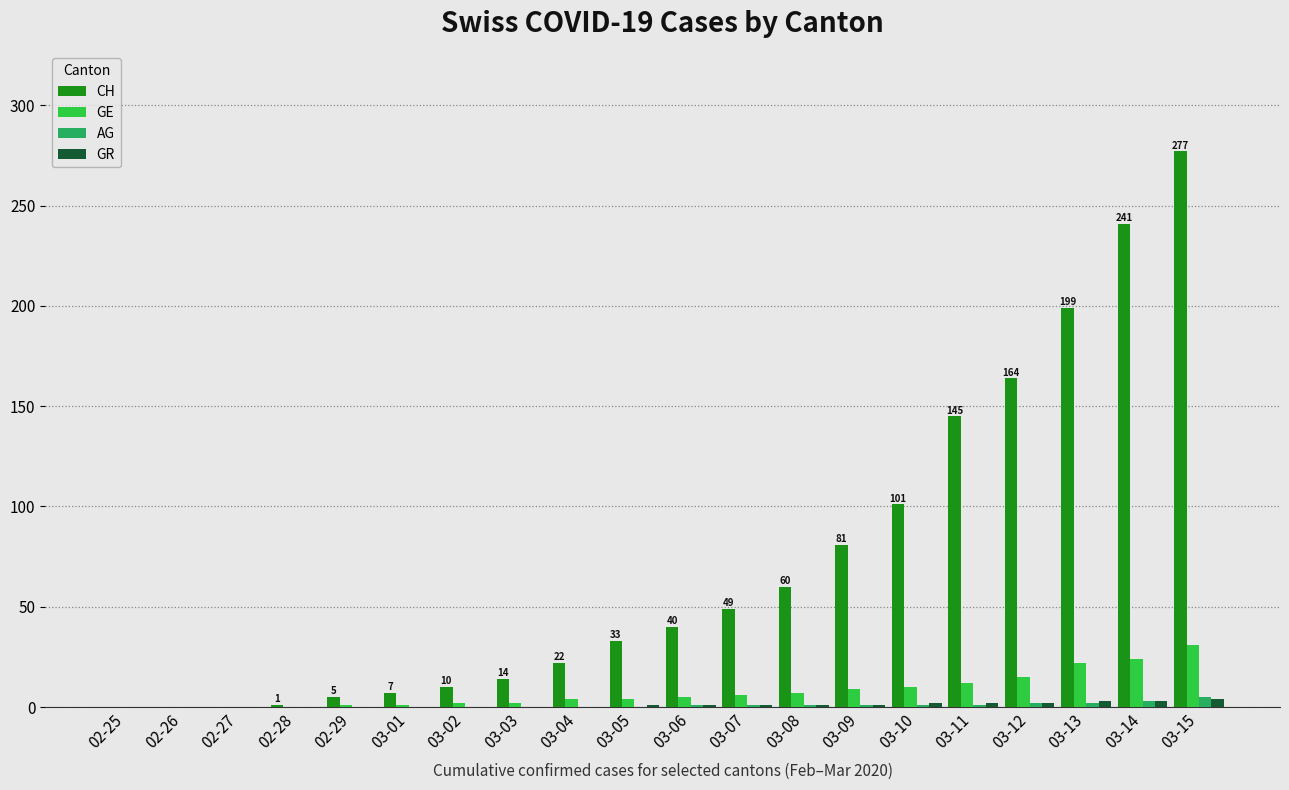

Which series changed the most between 03-03 and 03-15?

CH